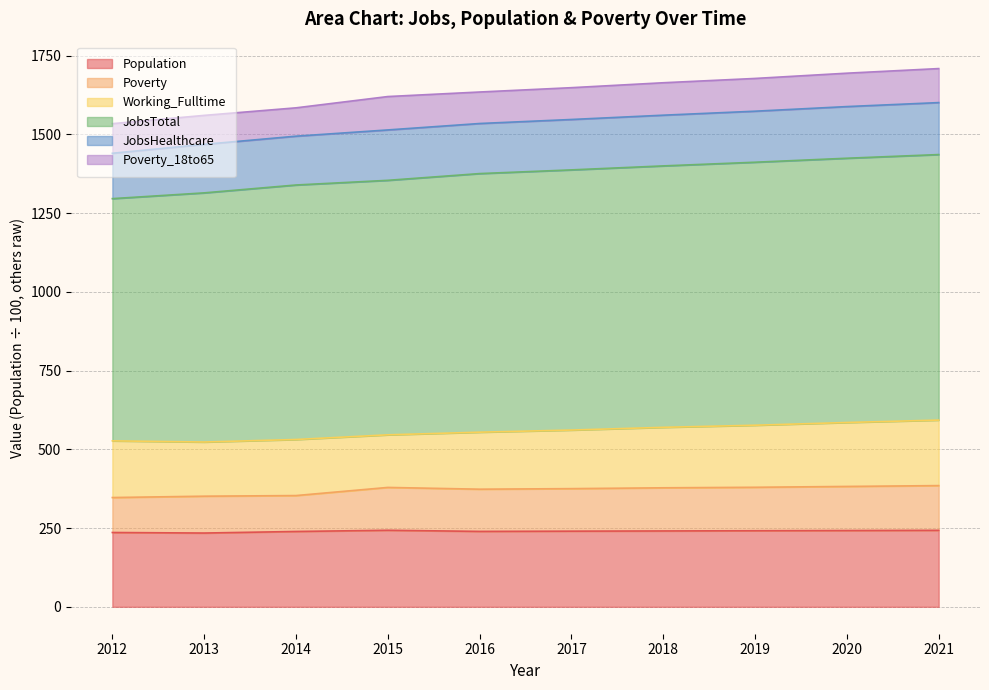

What is the total value across all series at 2017?

1648.2